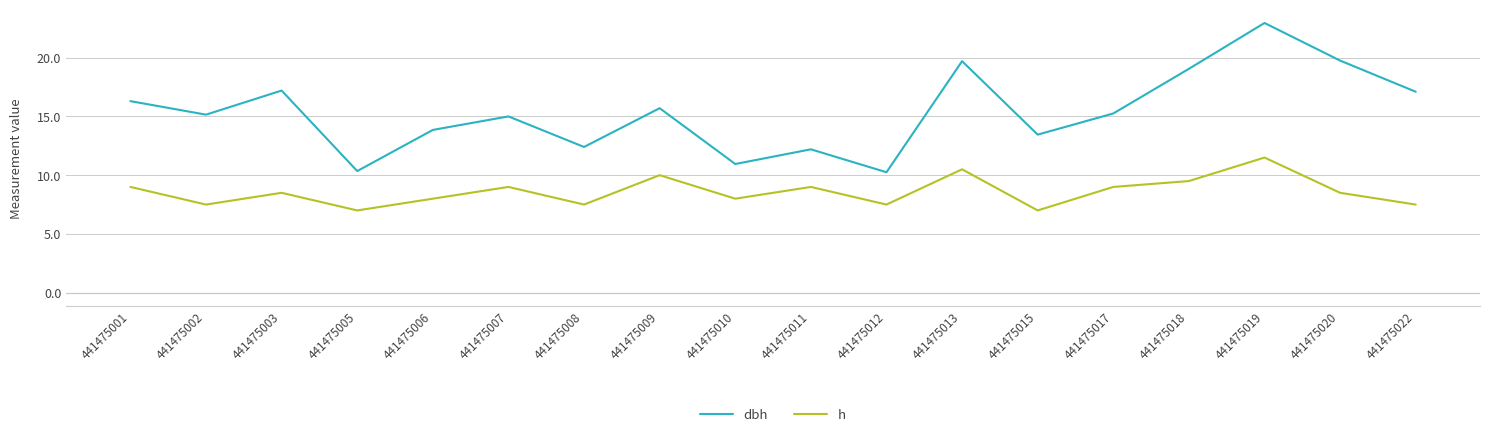

What is the total value across all series at 441475009?

25.7